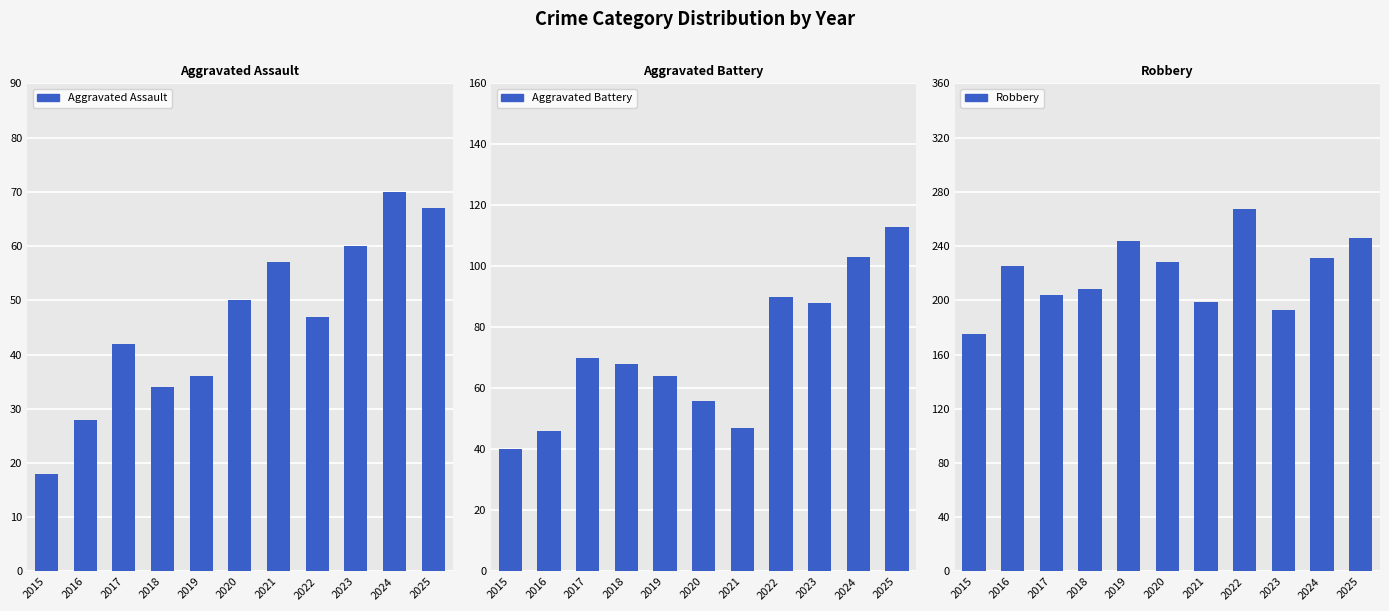

Reading right to left, list all the values displayed in this chart.

Aggravated Assault: 2025=67	2024=70	2023=60	2022=47	2021=57	2020=50	2019=36	2018=34	2017=42	2016=28	2015=18
Aggravated Battery: 2025=113	2024=103	2023=88	2022=90	2021=47	2020=56	2019=64	2018=68	2017=70	2016=46	2015=40
Robbery: 2025=246	2024=231	2023=193	2022=267	2021=199	2020=228	2019=244	2018=208	2017=204	2016=225	2015=175